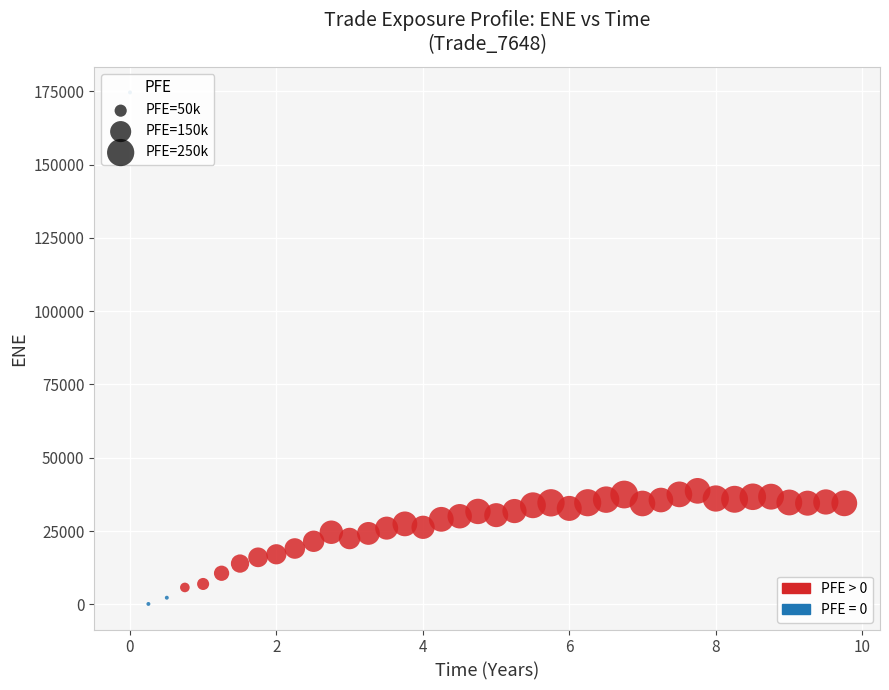

What is the range of X values (max minus min)?

9.8